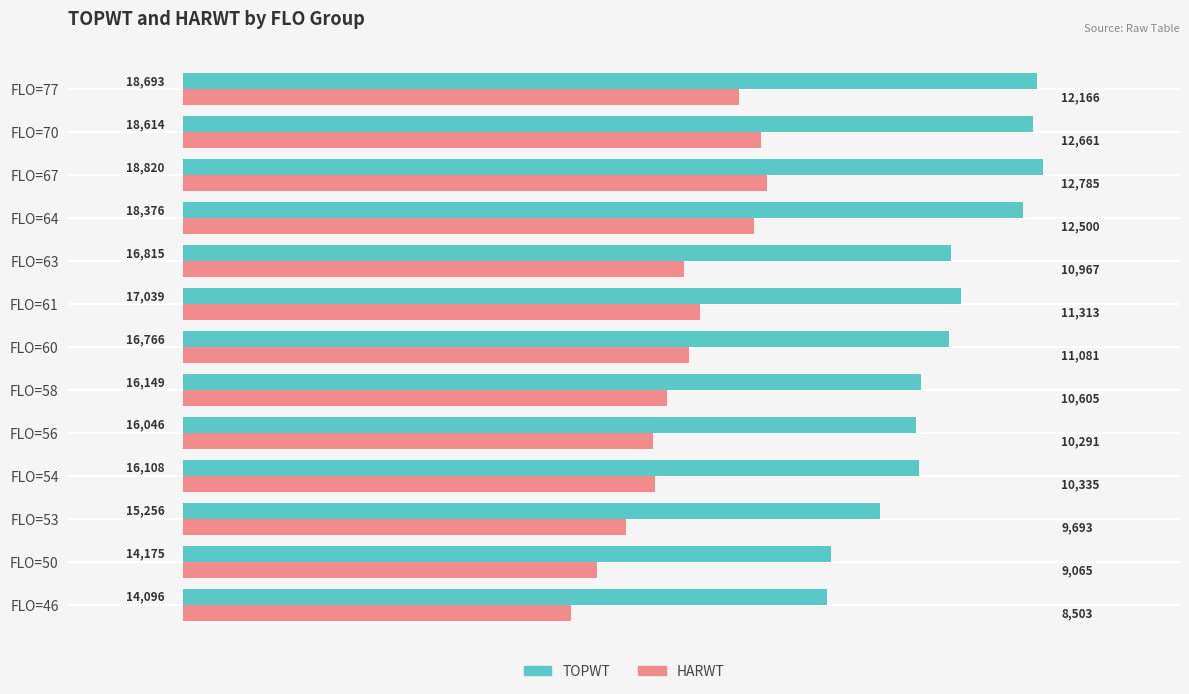

At how many categories does at least one series exceed 17136?

4